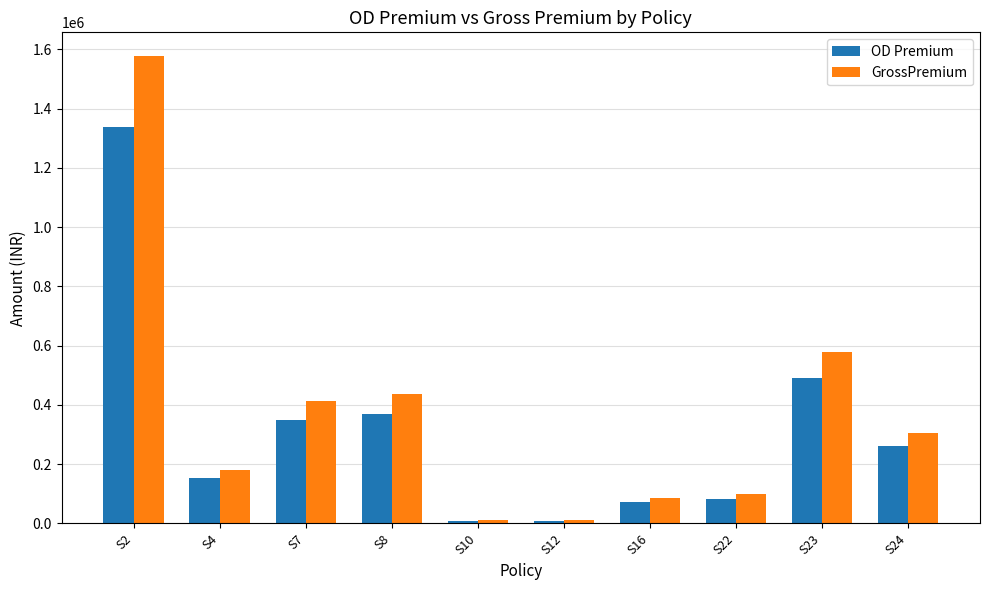

Rank the series by their average value, from highest to lowest.

GrossPremium, OD Premium